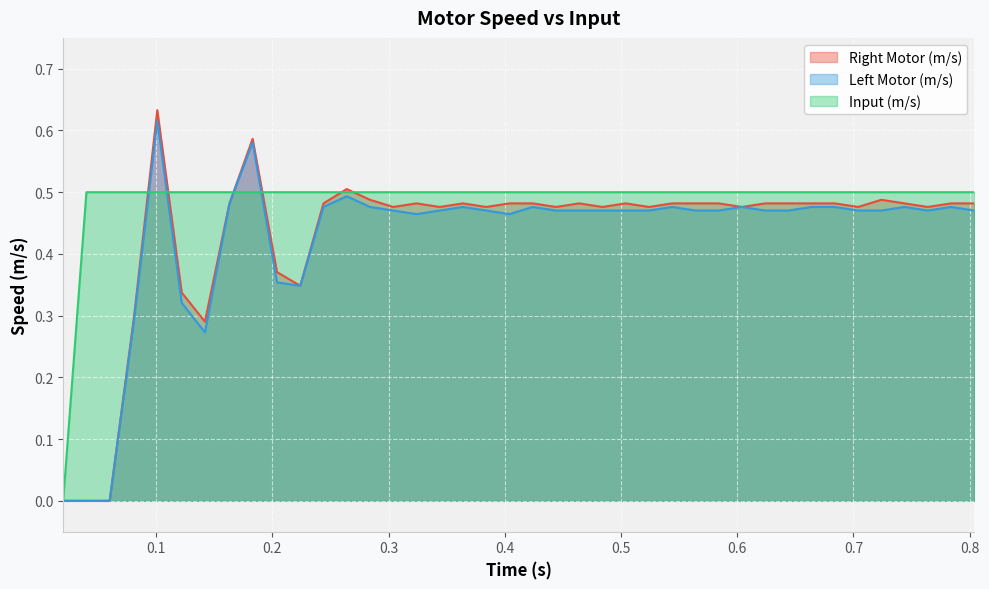

Which series has the largest total across all categories?

Input (m/s)